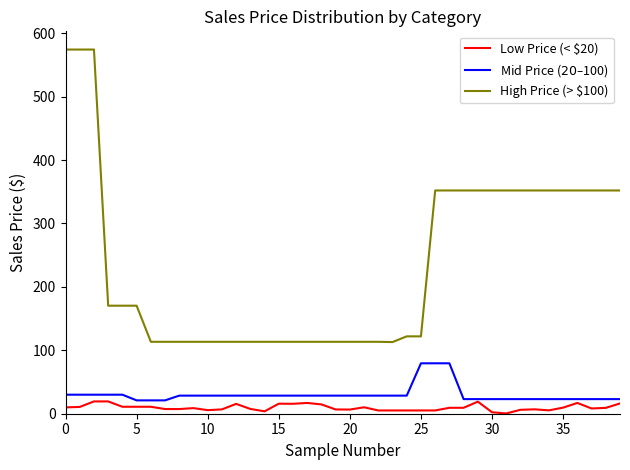

True or false: Low Price (< $20) has more than 0 points higher than both neighbors.

True